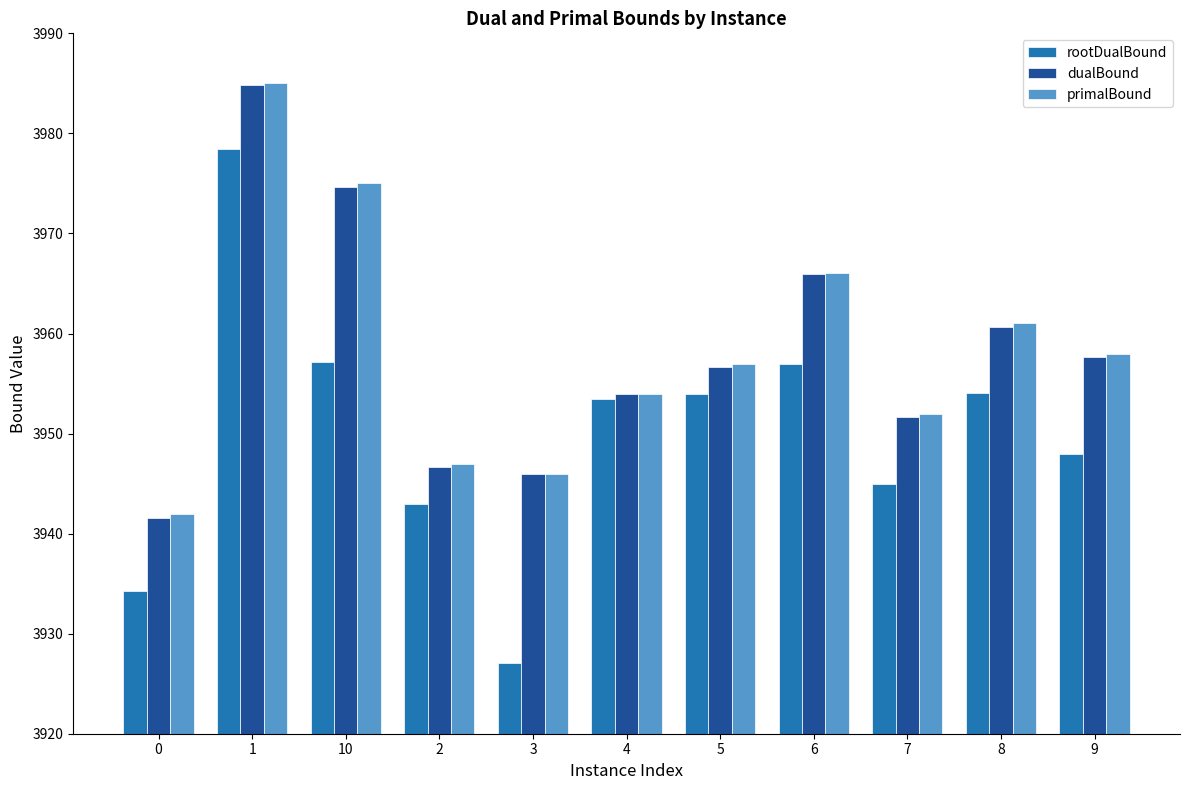

What value does the primalBound series have at 3?

3946.0